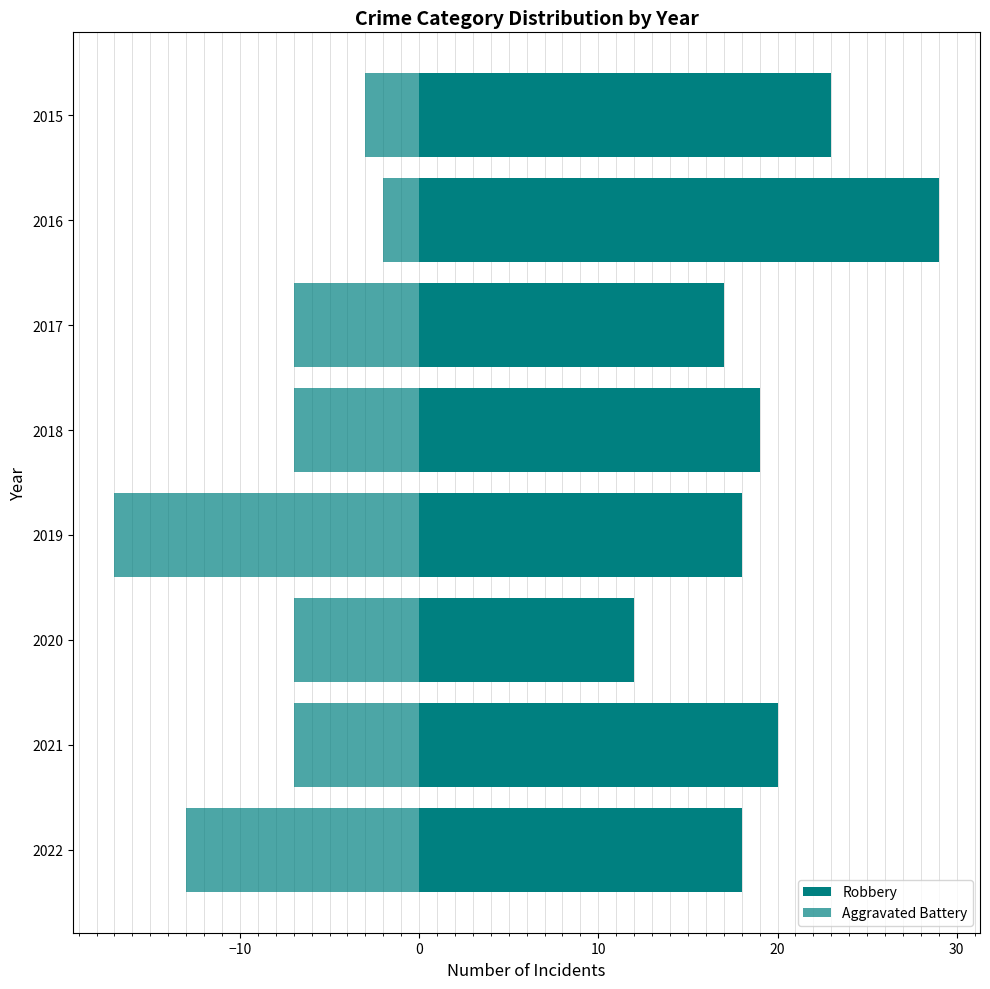

What are all the series names shown in the legend?

Robbery, Aggravated Battery